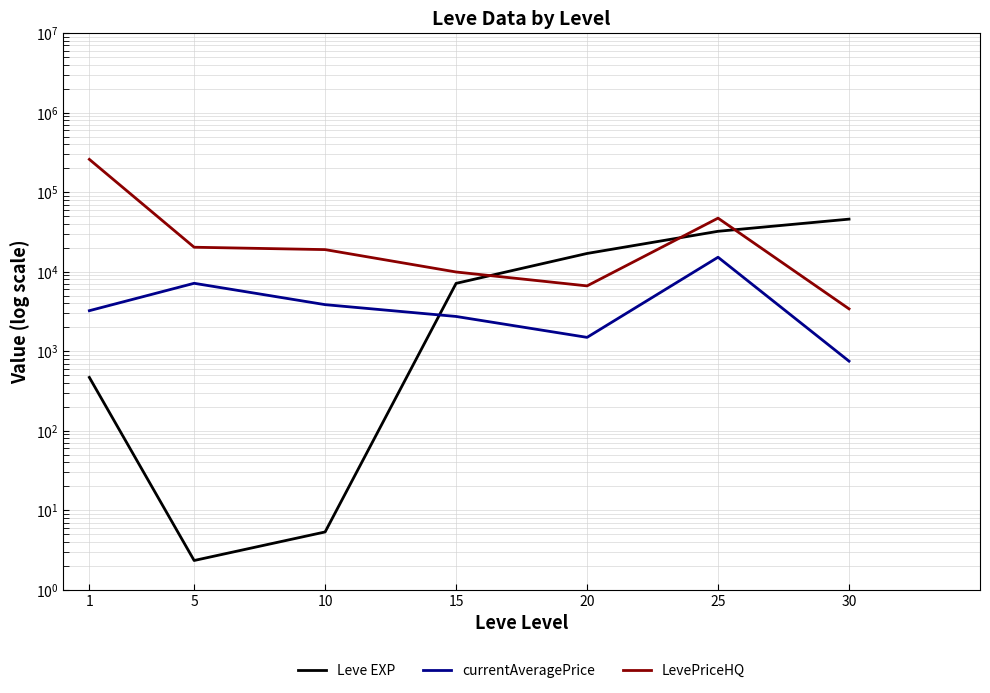

What is the spread (max minus min) of values at 20?

15468.2